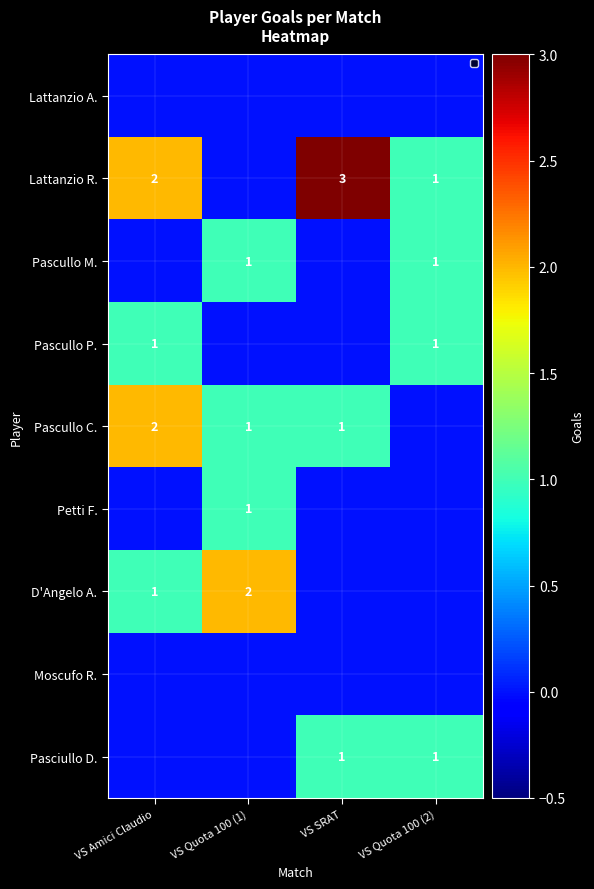

Is the value of D'Angelo A. at VS Amici Claudio greater than the value of Pascullo C. at VS Amici Claudio?

No